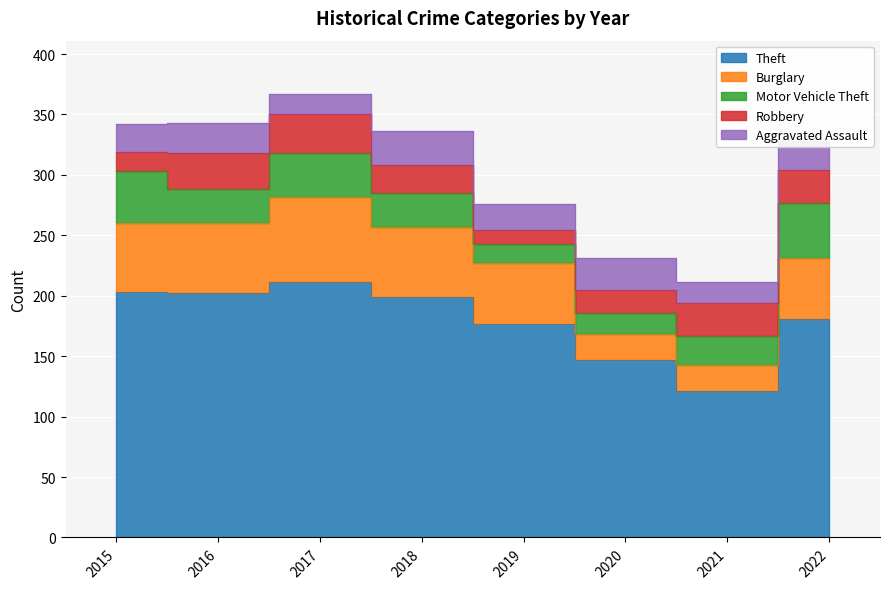

How many interior local valleys does the Robbery series have?

1